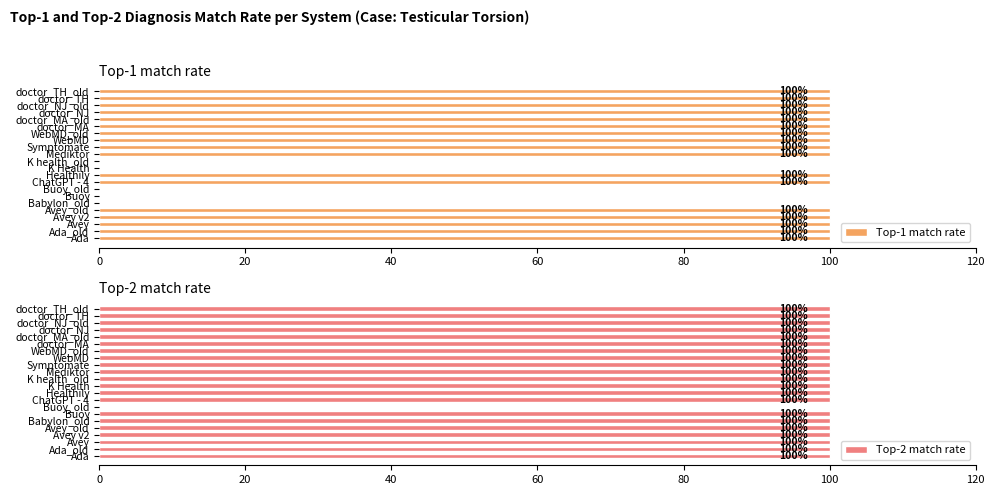

True or false: Top-2 match rate has a value of 100 at 12.

True